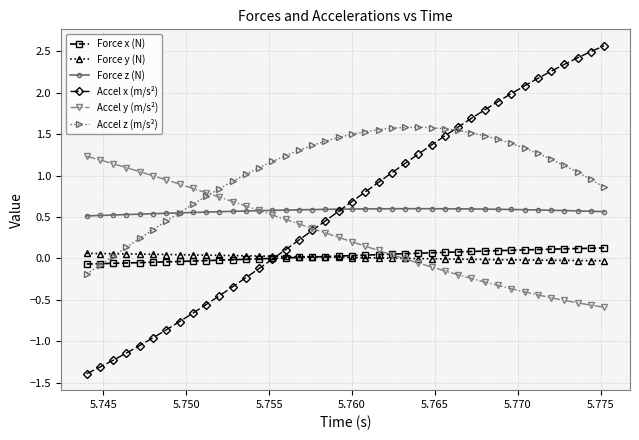

Which series has the largest total across all categories?

Accel z (m/s²)